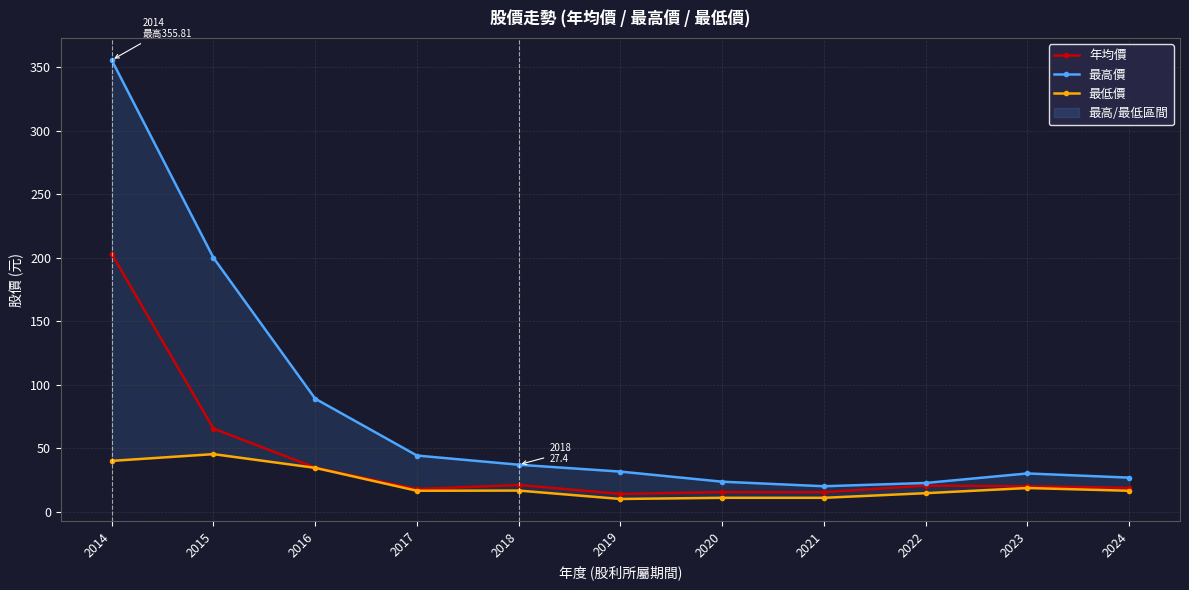

The value of 年均價 at 2019 is 13.9. True or false?

True